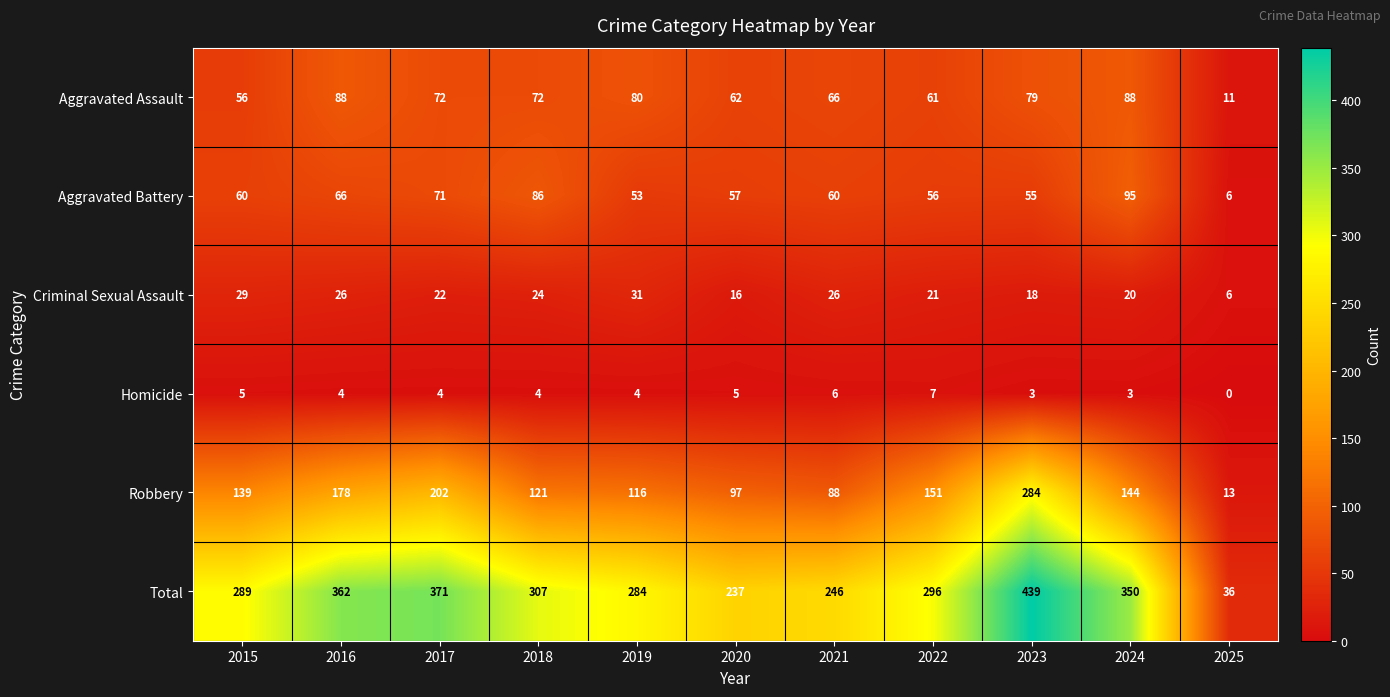

Count the Homicide values in the range 3 to 5.

8